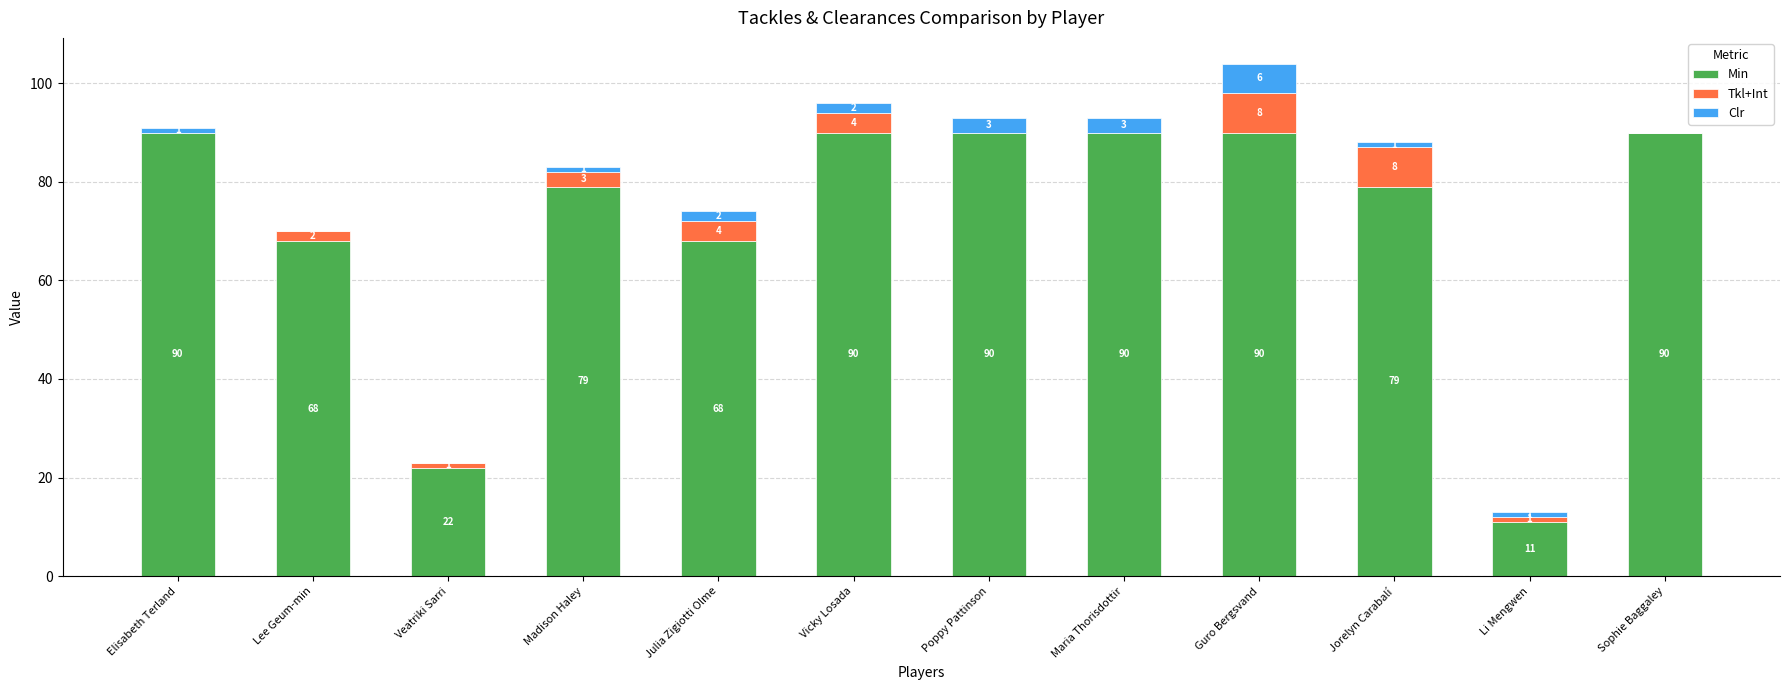

What is the sum of the Min values at Sophie Baggaley and Veatriki Sarri?

112